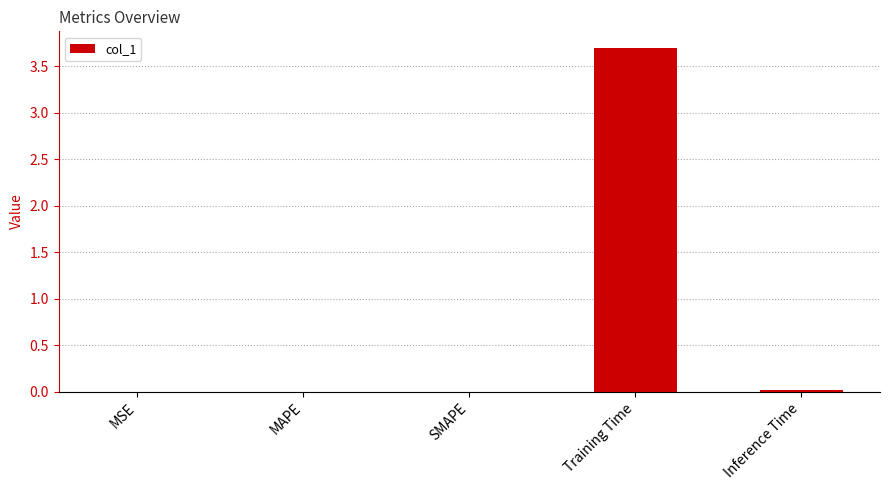

What is the greatest value displayed?

3.7